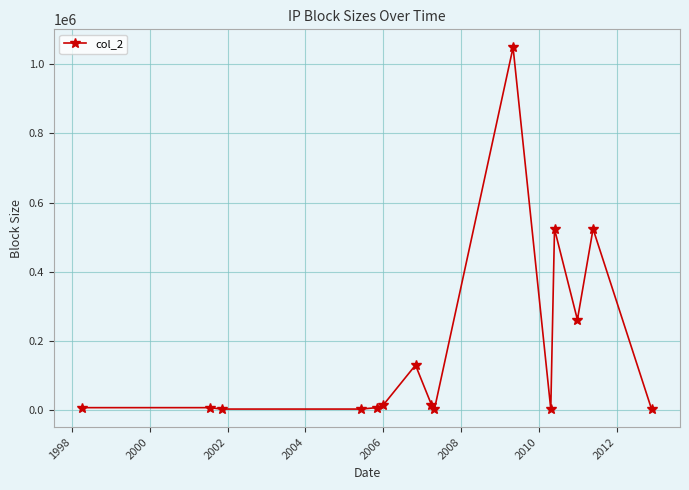

What is the maximum value shown in the chart?

1048576